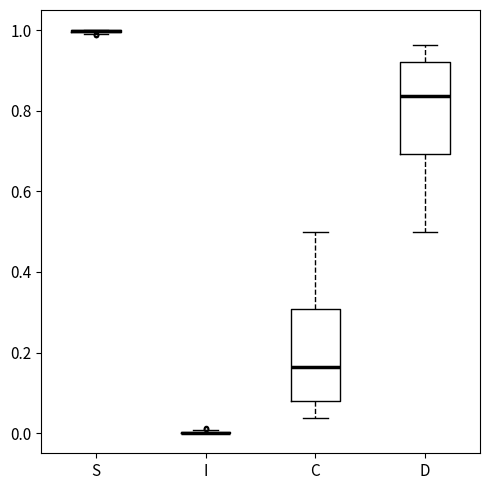

Reading left to right, read every box against the y-axis: the position of its median line, the range the box covers, and the ends of its whiskers. The values are not printed on the chart, so give them approximately, as read against the axis.

S: box collapsed to a line at 1.00, whiskers 1.00 to 1.00
I: box collapsed to a line at 0.00, whiskers 0.00 to 0.00
C: median 0.16, box 0.08 to 0.30, whiskers 0.04 to 0.50
D: median 0.84, box 0.70 to 0.92, whiskers 0.50 to 0.96